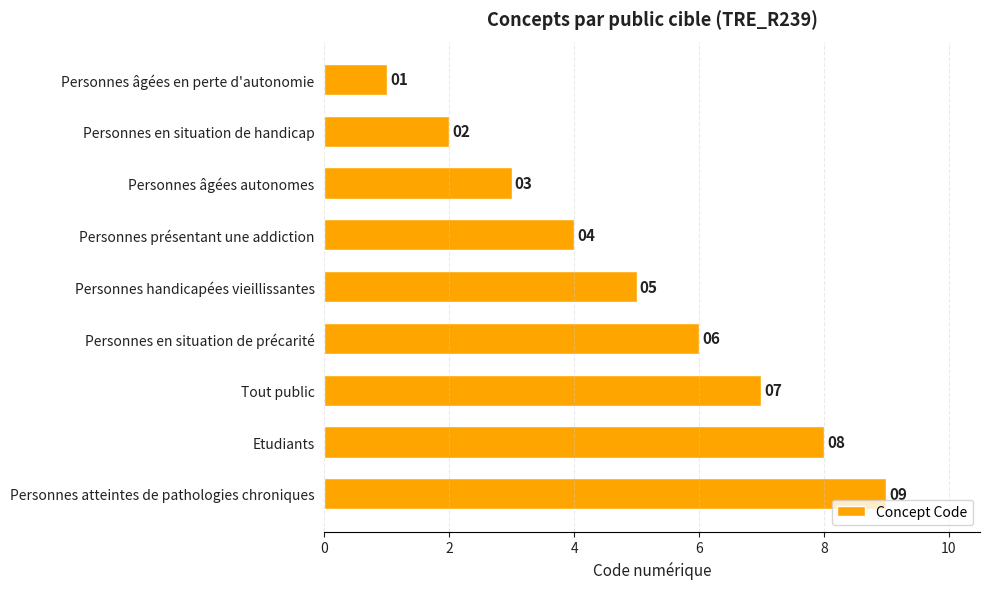

True or false: the data shows 3 at Personnes présentant une addiction.

False